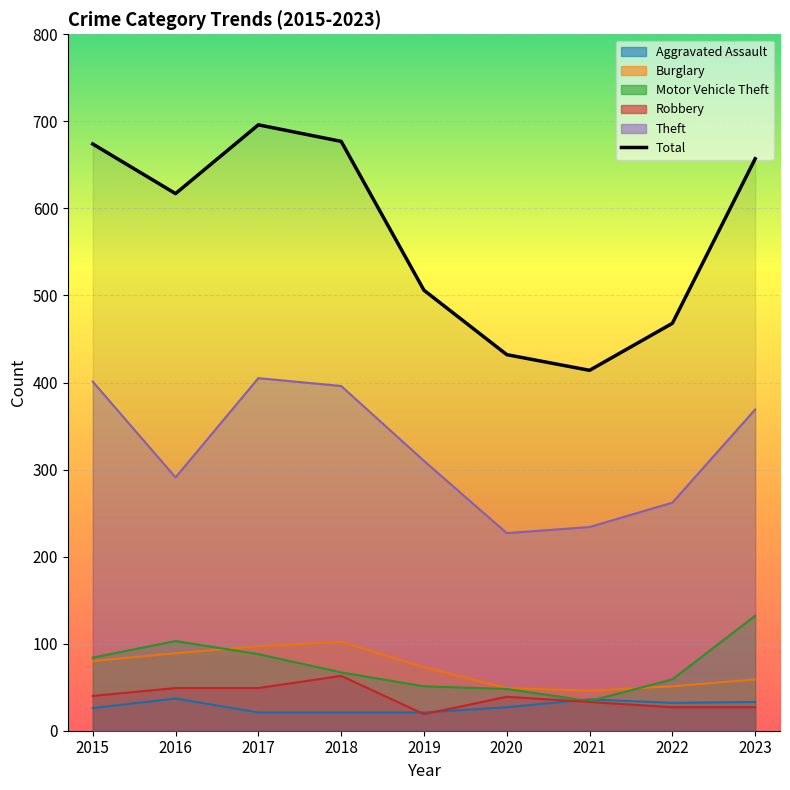

How many categories are shown in the chart?

9